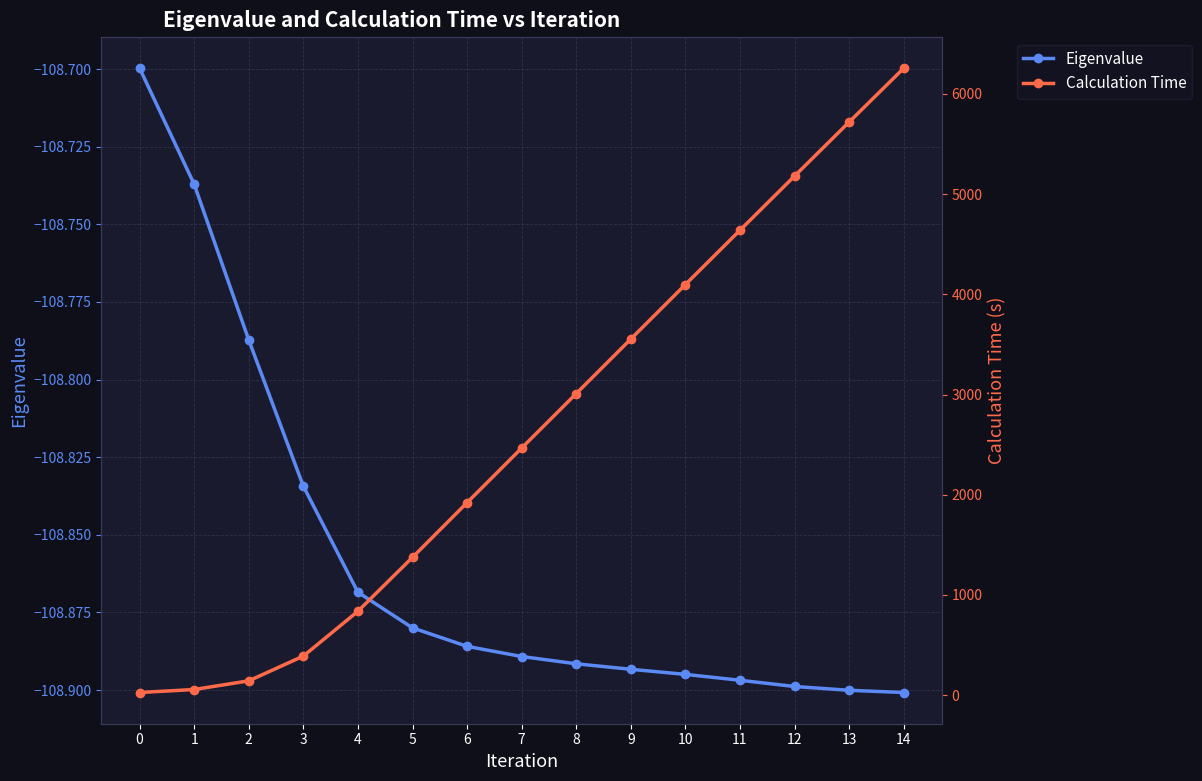

Is the value of Calculation Time at 14 greater than the value of Eigenvalue at 14?

Yes